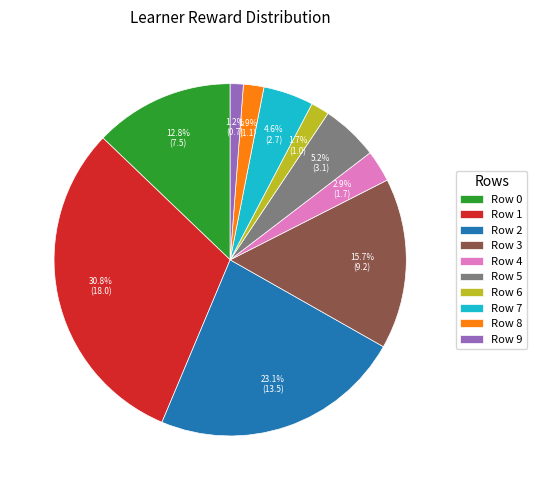

Approximately how many times larger is the value at Row 1 compared to Row 2?

1.3